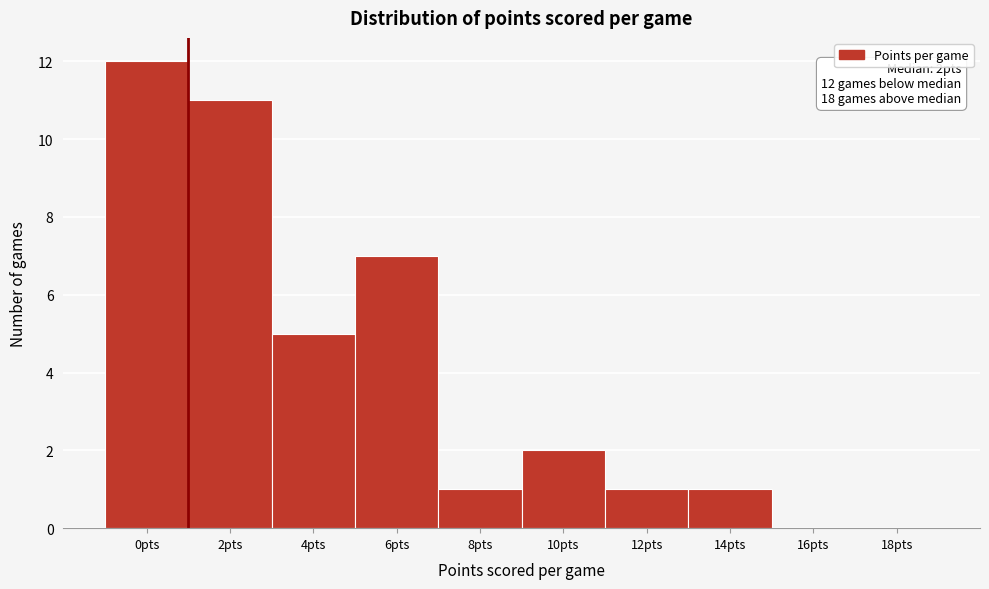

Reading right to left, extract all data points from this chart.

18pts=0	16pts=0	14pts=1	12pts=1	10pts=2	8pts=1	6pts=7	4pts=5	2pts=11	0pts=12